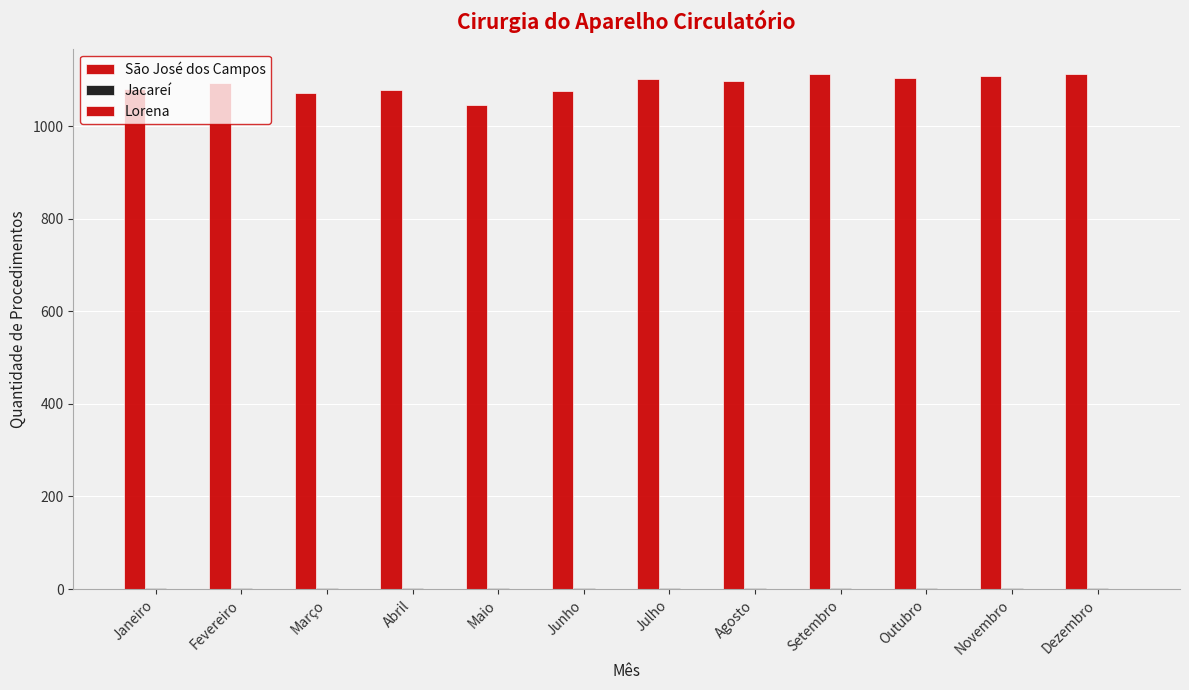

What is the sum of all São José dos Campos values?

13086